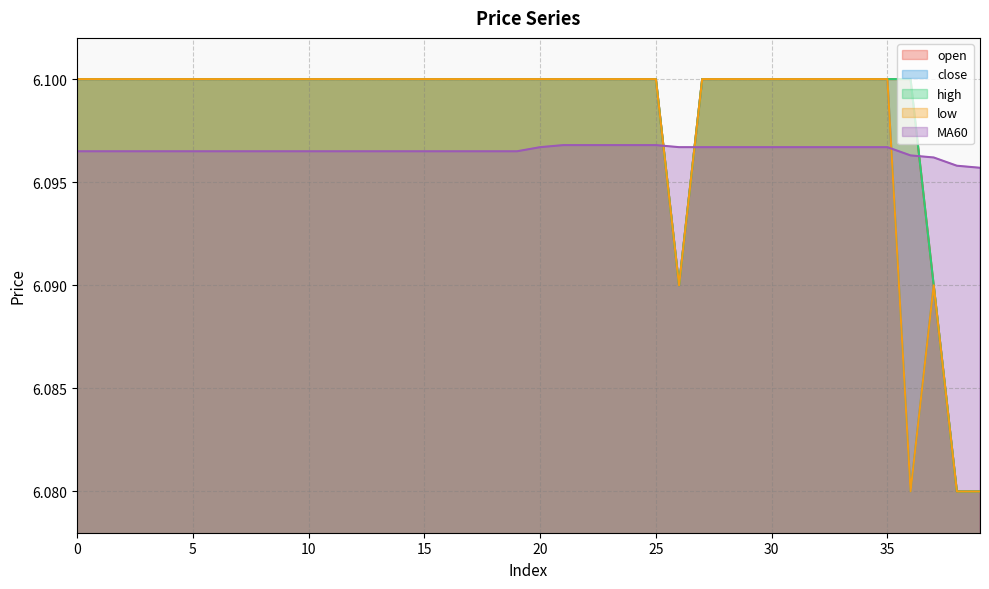

At which category is the sum across all series the highest?

21